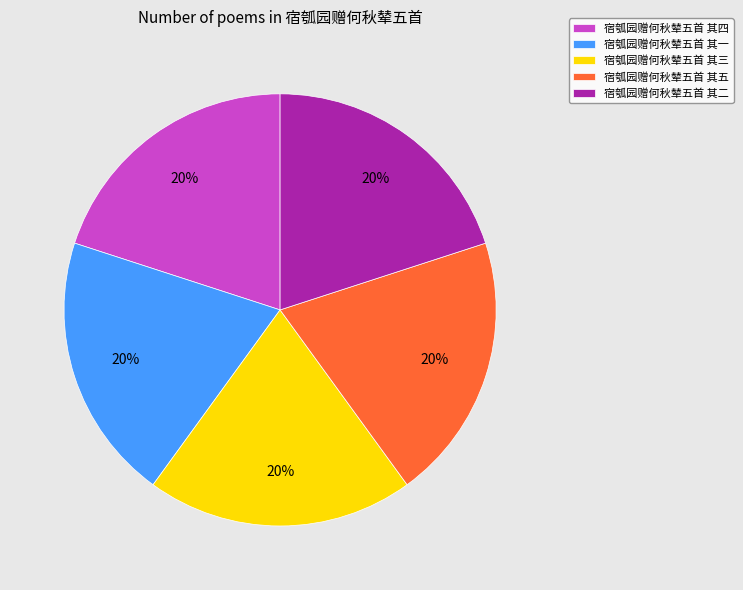

Approximately how many times larger is the value at 宿瓠园赠何秋辇五首 其一 compared to 宿瓠园赠何秋辇五首 其四?

1.0